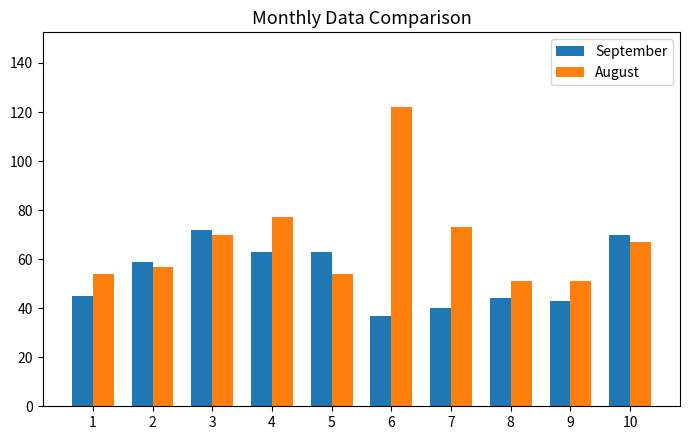

Which category has the highest value in the August series?

6